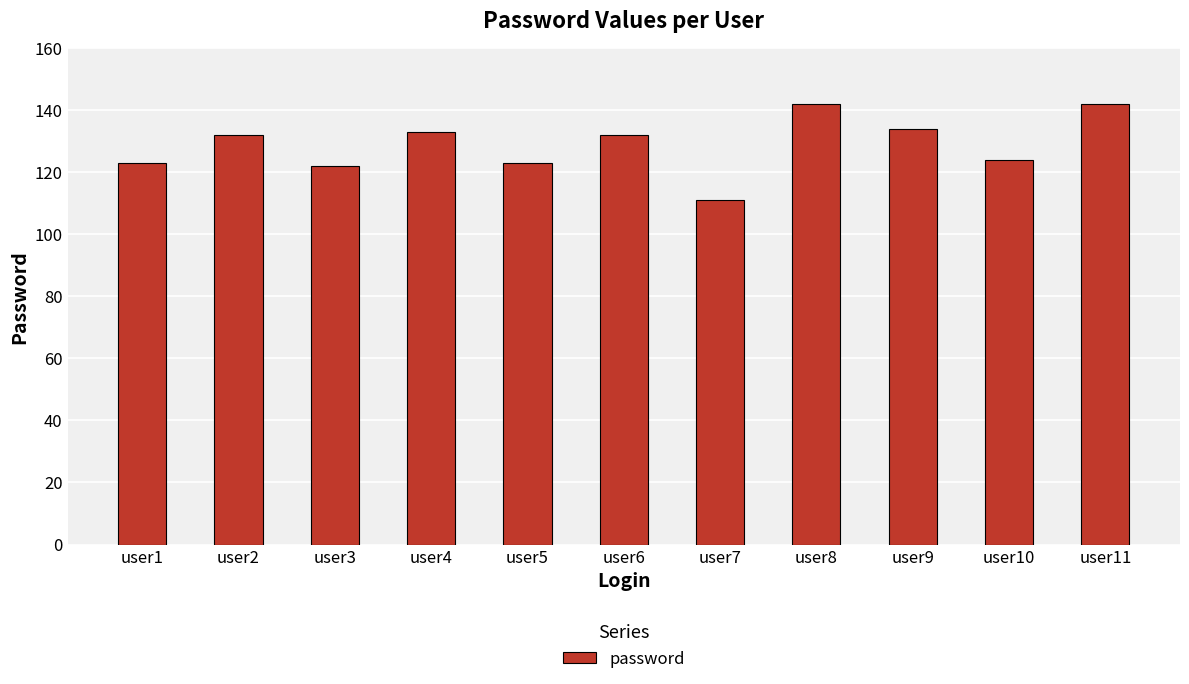

Approximately how many times larger is the value at user10 compared to user8?

0.9